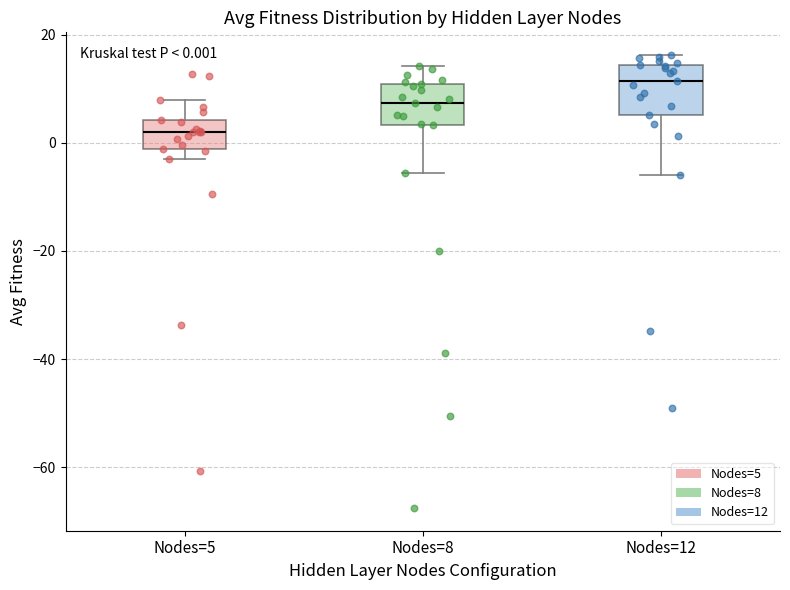

Which box has the lowest median line?

Nodes=5